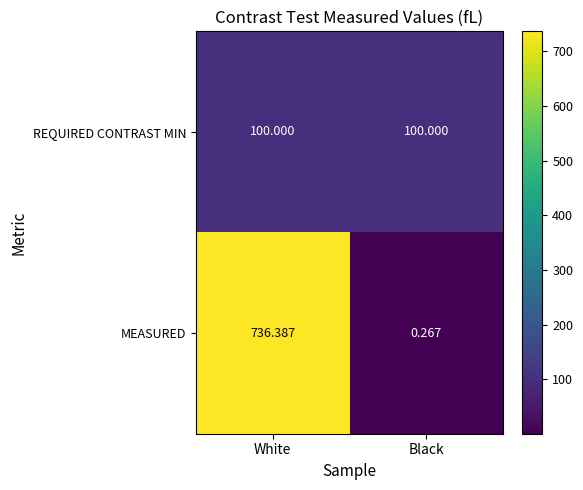

What is the spread (max minus min) of values at Black?

99.7